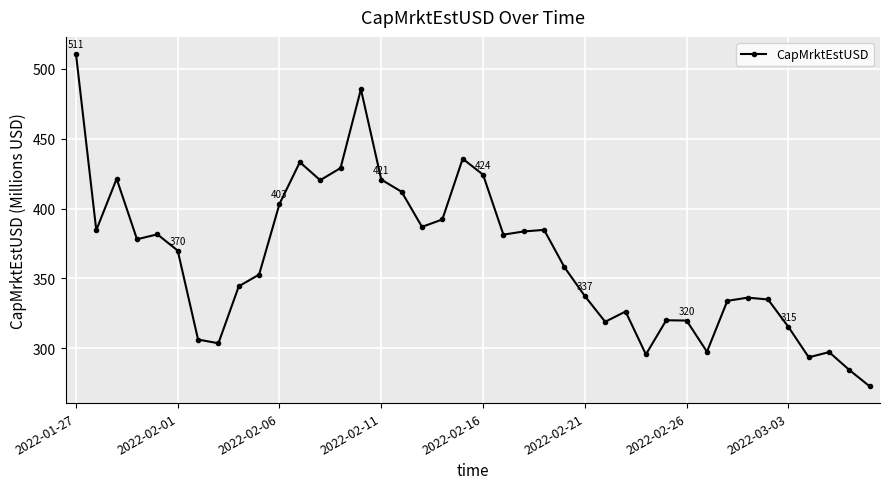

What is the sum of all values?

14588.8